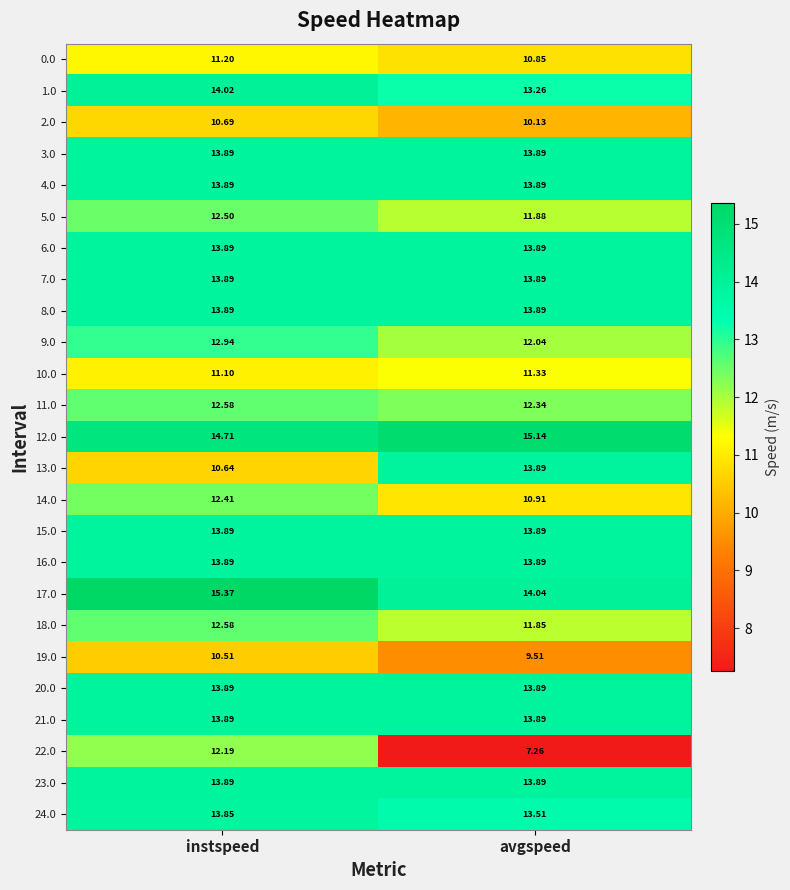

Which category has the highest value across all series?

instspeed